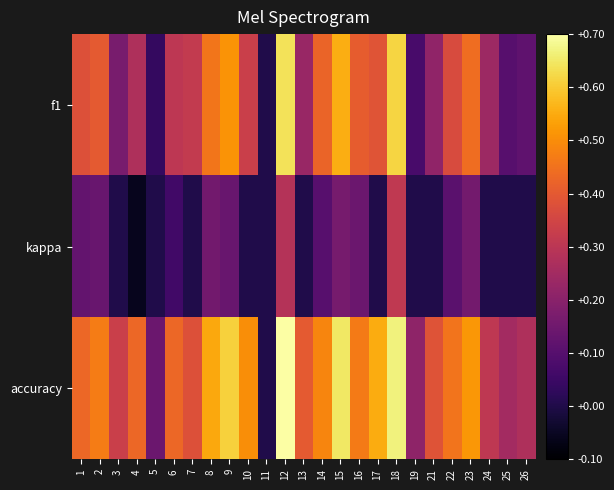

List the series in order of their overall mean, highest first.

accuracy, f1, kappa